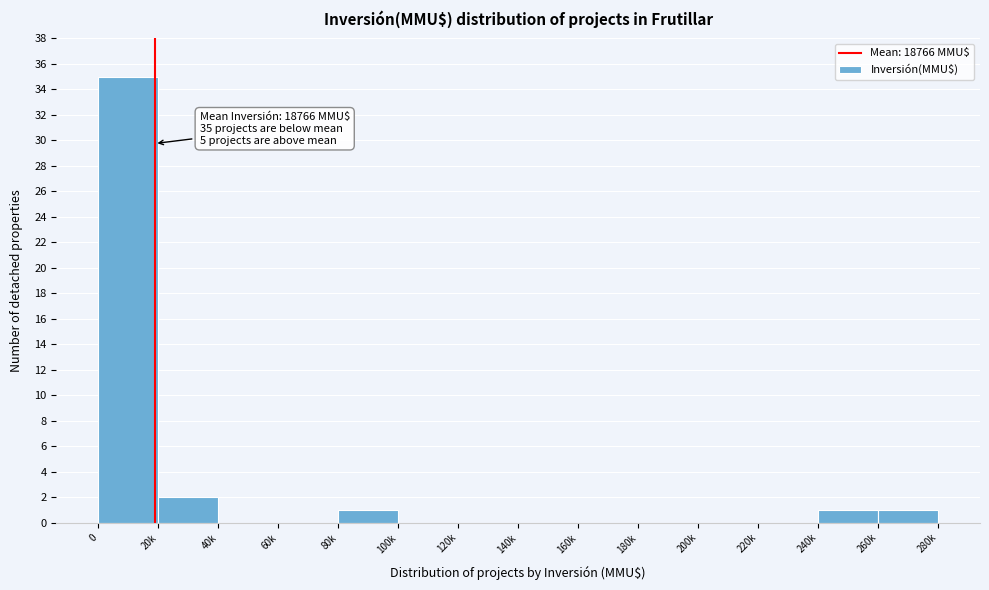

Reading left to right, what are all the values shown in this chart?

0=35	20k=2	40k=0	60k=0	80k=1	100k=0	120k=0	140k=0	160k=0	180k=0	200k=0	220k=0	240k=1	260k=1